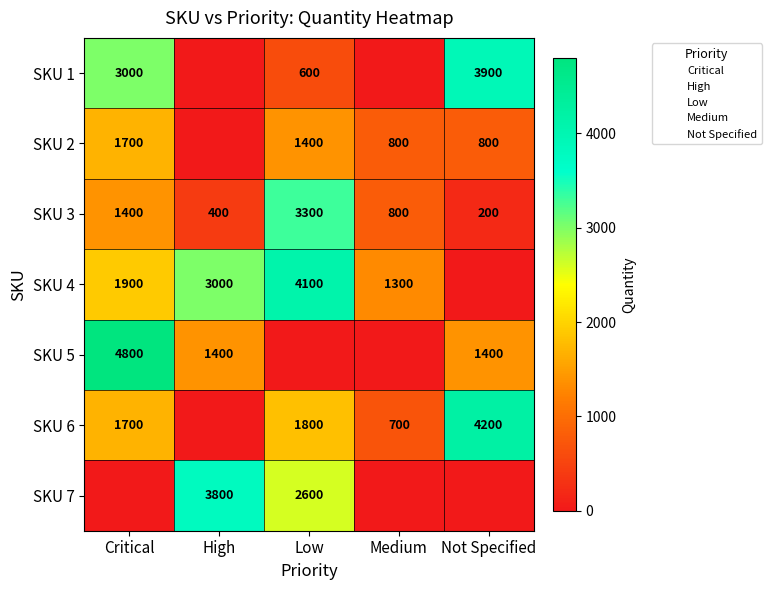

Where does the SKU 3 series first go above 800?

Critical